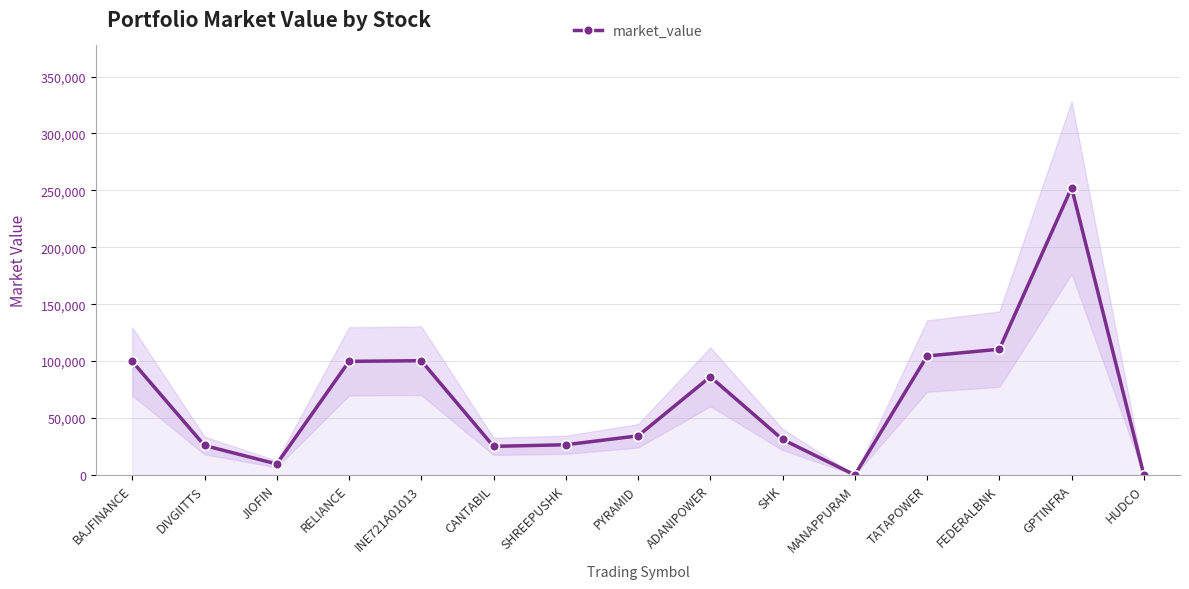

Does the chart have visible grid lines?

Yes